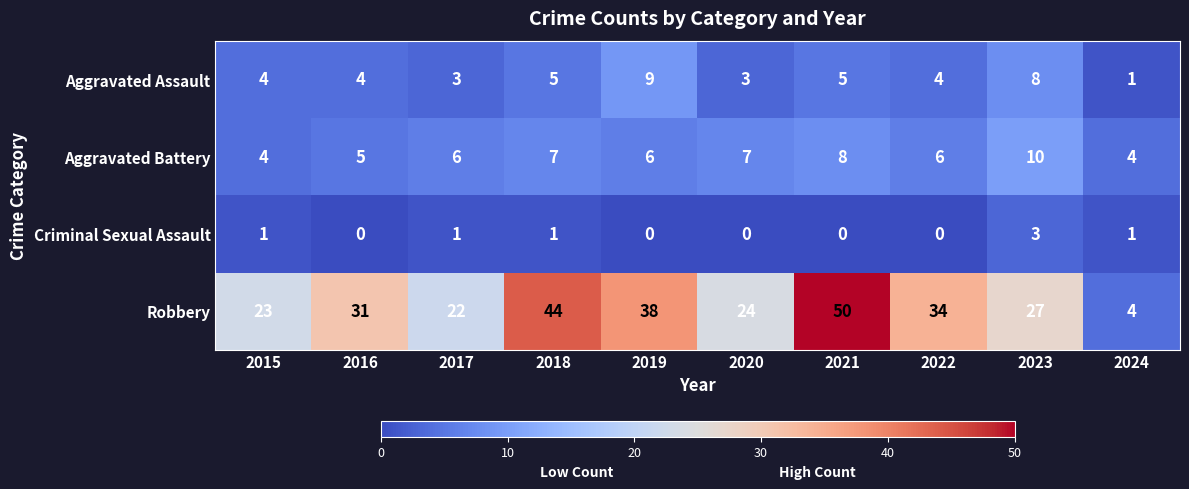

How many categories are shown in the chart?

10